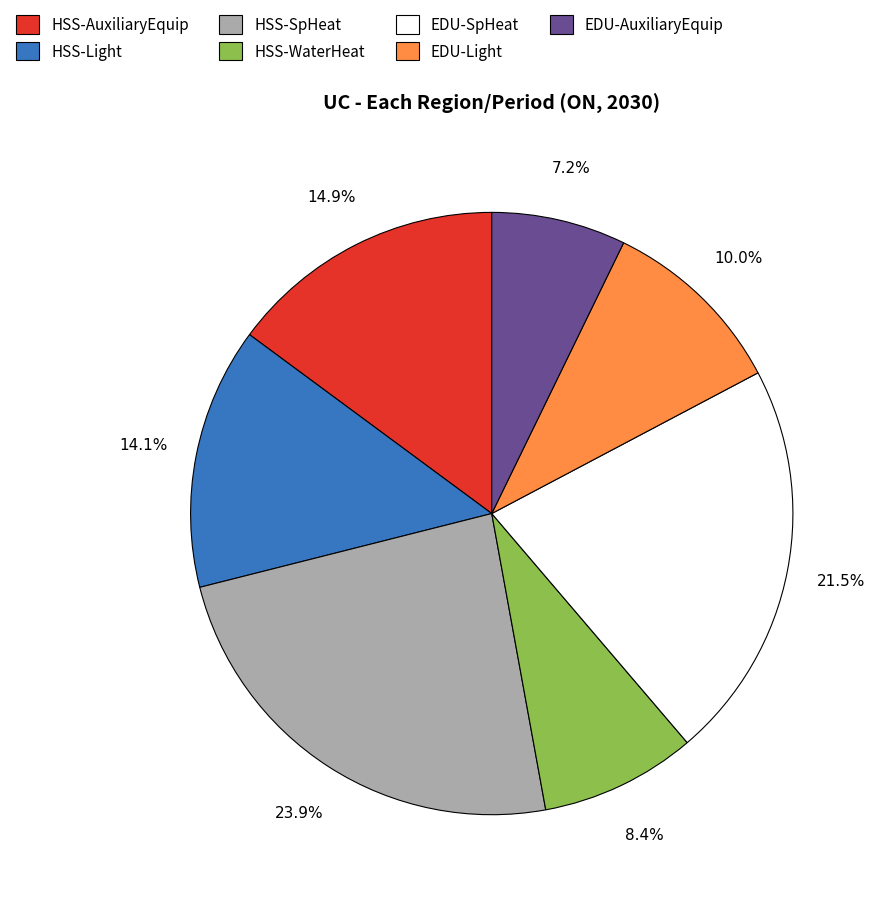

How many segments does this pie chart have?

7